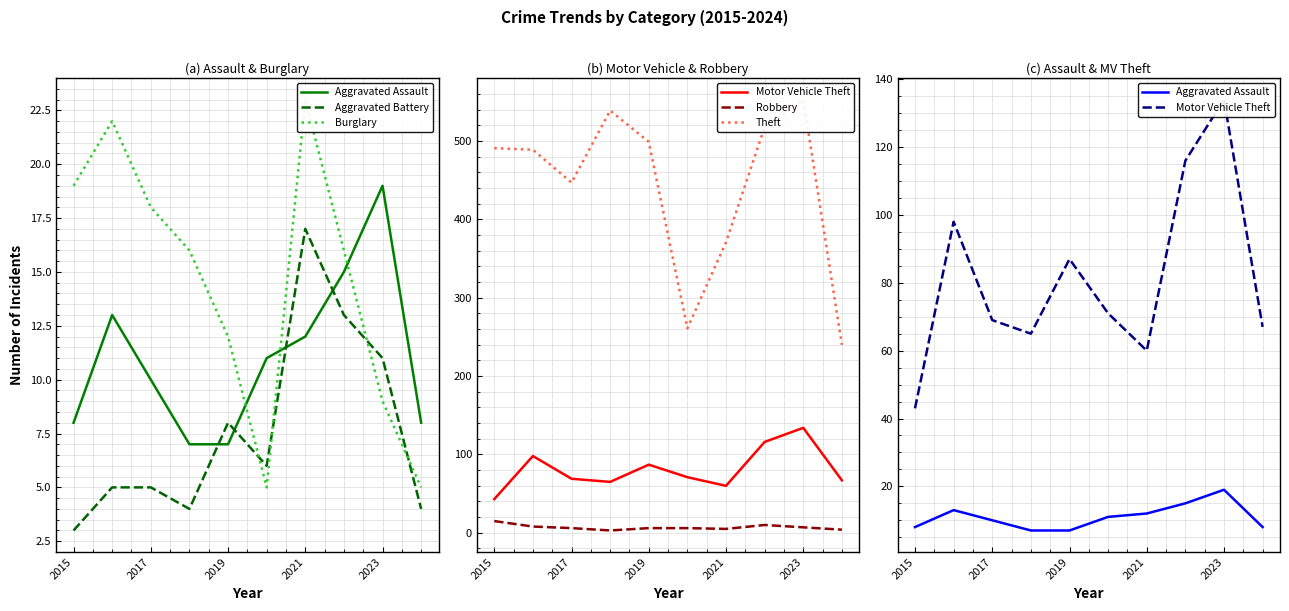

What is the value of the Motor Vehicle Theft point at the 3rd from the left?

69